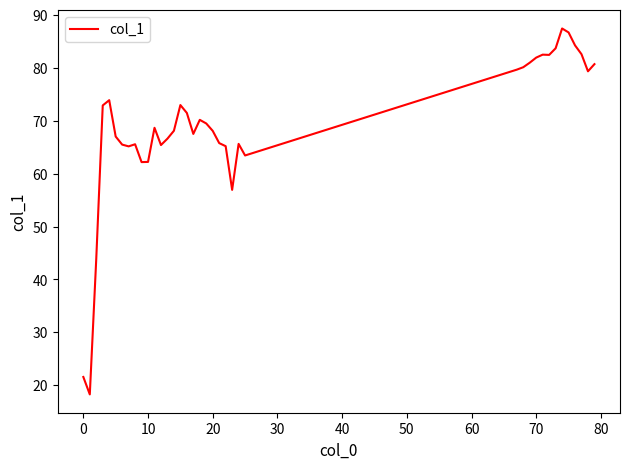

What is the greatest value displayed?

87.4